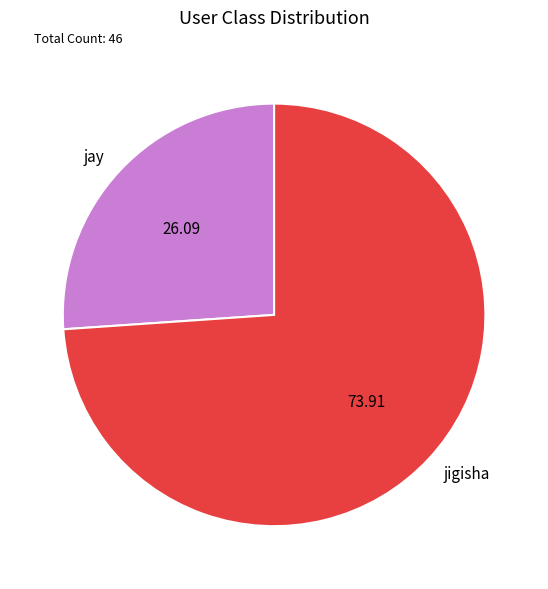

Which category has the smallest portion of the pie?

jay